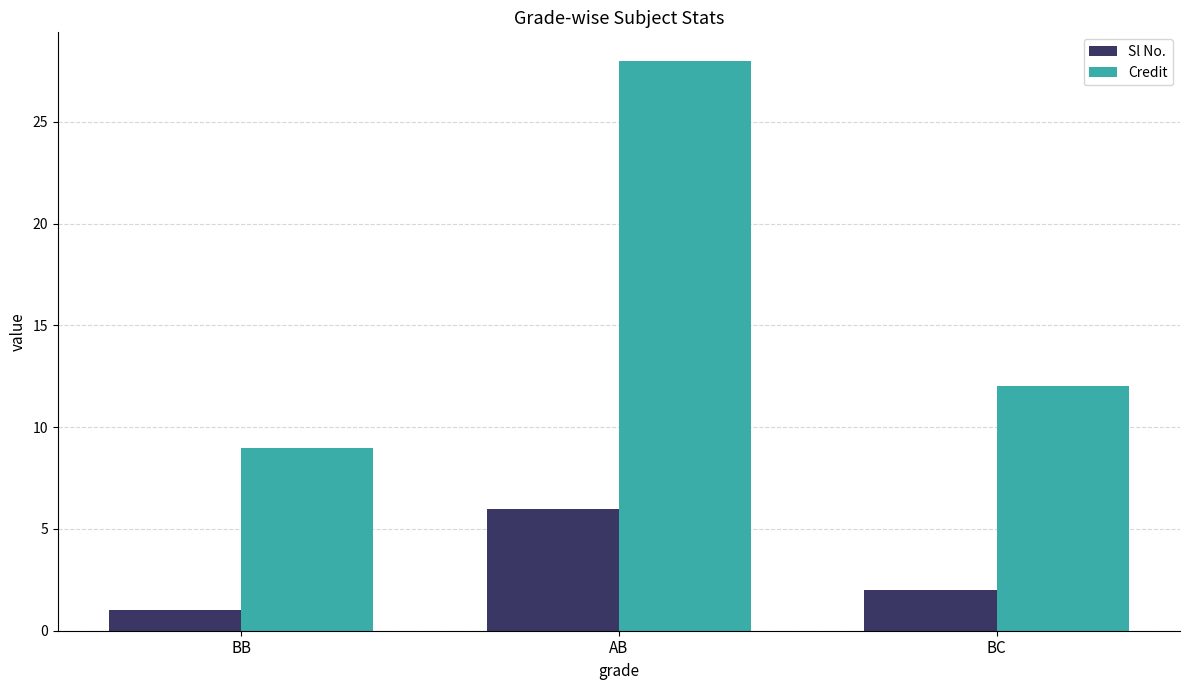

How many groups of bars are there?

3